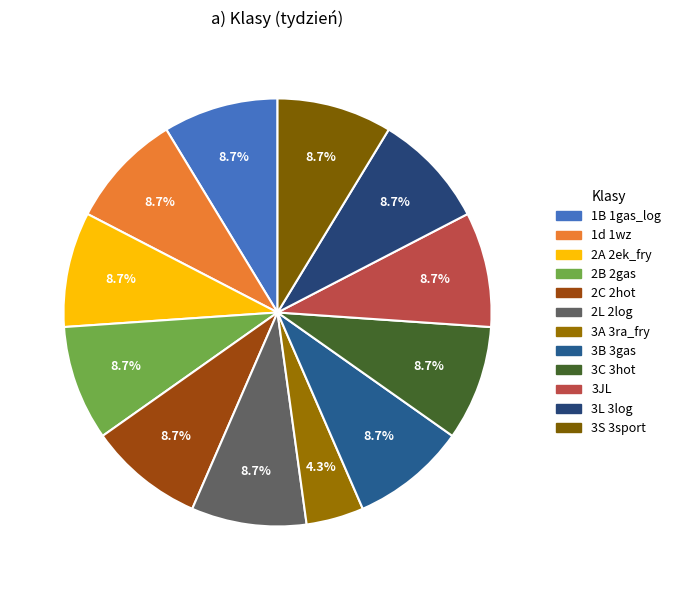

Is 3L 3log the majority of the pie?

No